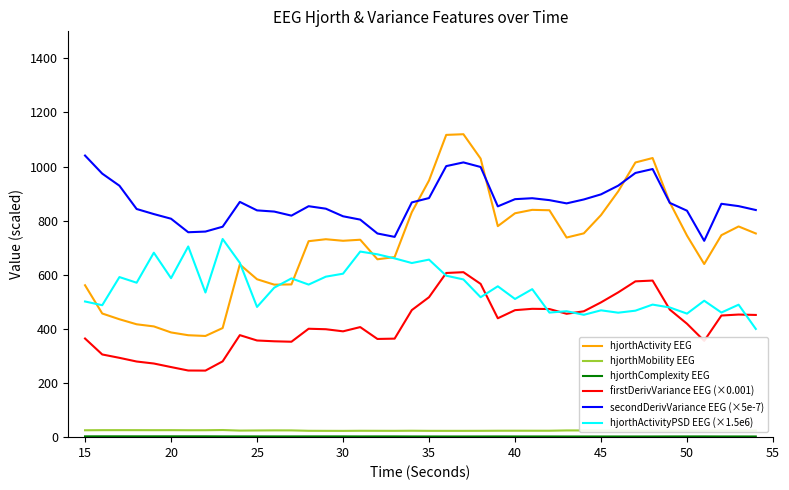

What is the highest value of the hjorthActivity EEG series?

1119.7